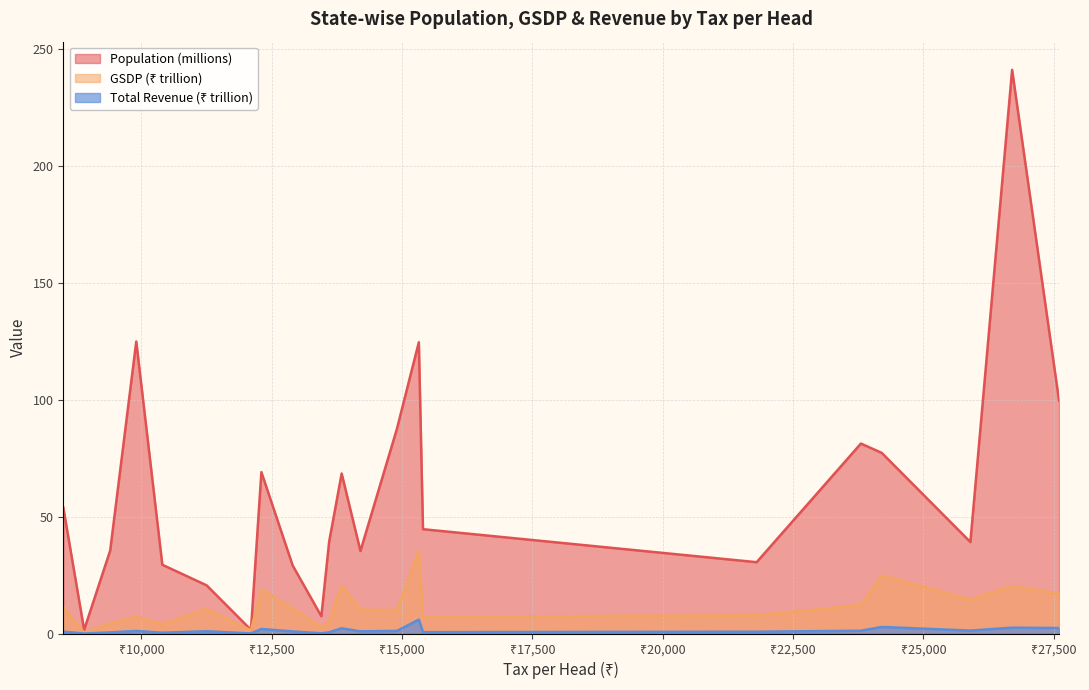

How many data points does each series have?

22